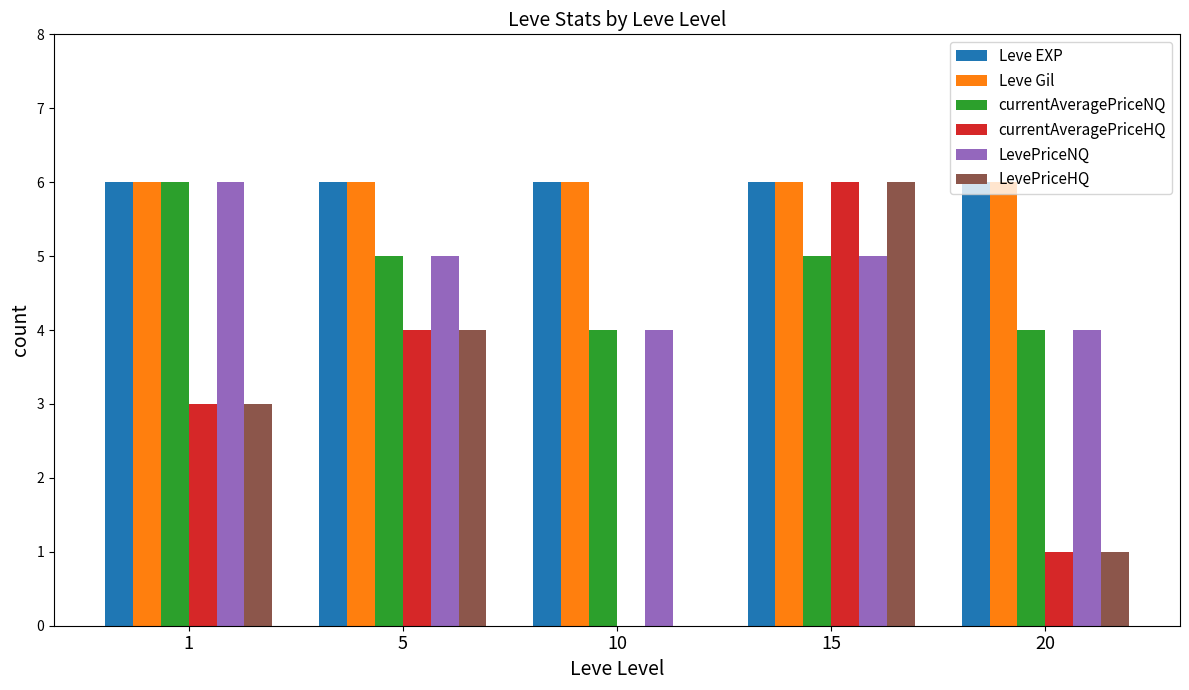

Reading left to right, extract all data points from this chart.

Leve EXP: 1=6	5=6	10=6	15=6	20=6
Leve Gil: 1=6	5=6	10=6	15=6	20=6
currentAveragePriceNQ: 1=6	5=5	10=4	15=5	20=4
currentAveragePriceHQ: 1=3	5=4	10=0	15=6	20=1
LevePriceNQ: 1=6	5=5	10=4	15=5	20=4
LevePriceHQ: 1=3	5=4	10=0	15=6	20=1